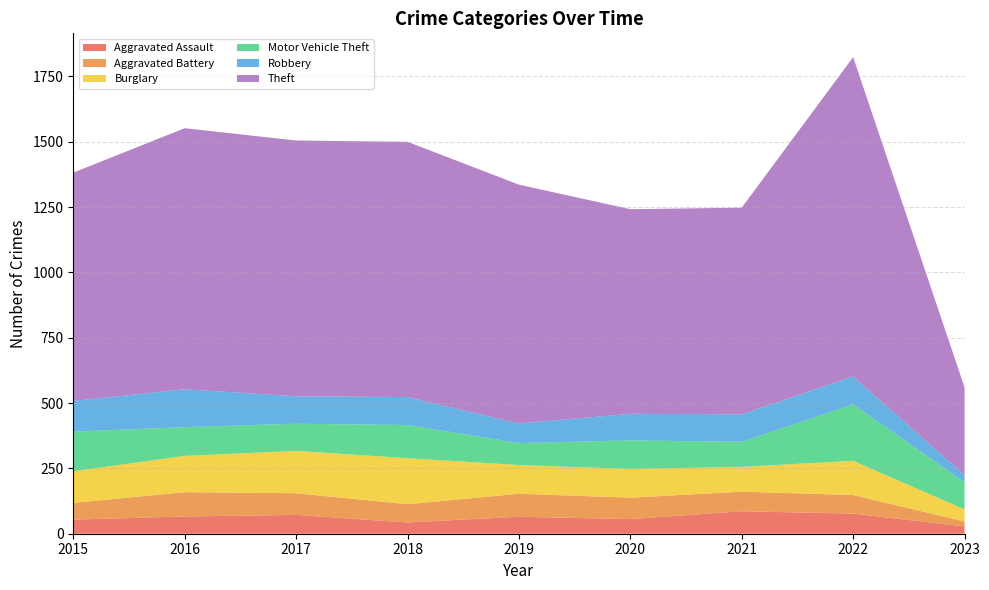

Reading right to left, list all the values displayed in this chart.

Aggravated Assault: 2023=28	2022=77	2021=86	2020=56	2019=65	2018=43	2017=72	2016=66	2015=54
Aggravated Battery: 2023=19	2022=71	2021=75	2020=82	2019=88	2018=70	2017=83	2016=93	2015=64
Burglary: 2023=46	2022=131	2021=95	2020=110	2019=110	2018=176	2017=162	2016=139	2015=121
Motor Vehicle Theft: 2023=104	2022=216	2021=96	2020=109	2019=84	2018=127	2017=104	2016=110	2015=152
Robbery: 2023=27	2022=107	2021=105	2020=102	2019=75	2018=107	2017=105	2016=145	2015=117
Theft: 2023=336	2022=1222	2021=791	2020=783	2019=914	2018=977	2017=979	2016=999	2015=874